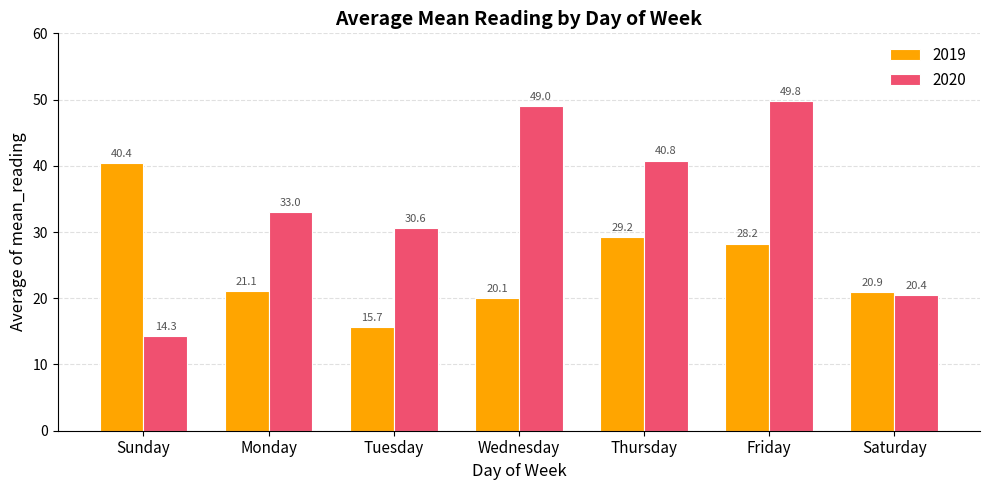

Is the value of 2019 at Thursday greater than the value of 2020 at Friday?

No